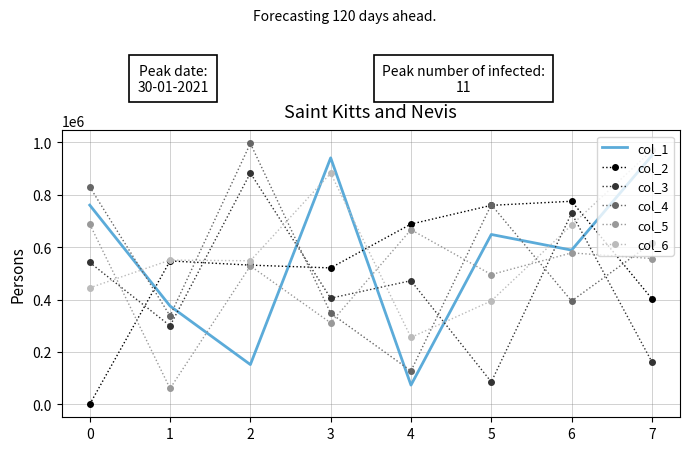

The value of col_2 at 1 is 547540. True or false?

True